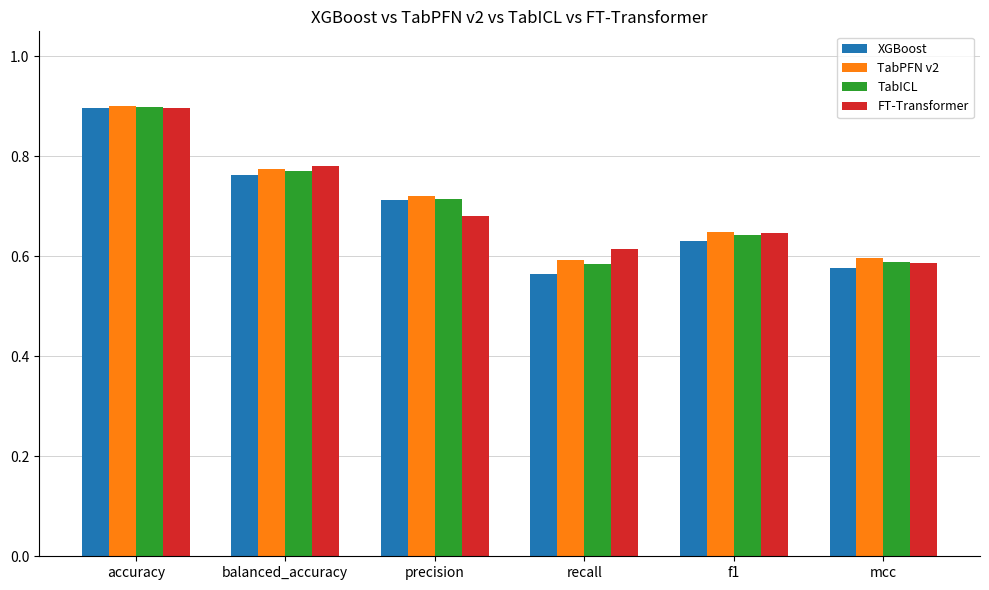

True or false: TabICL has a value of 0.2 at accuracy.

False